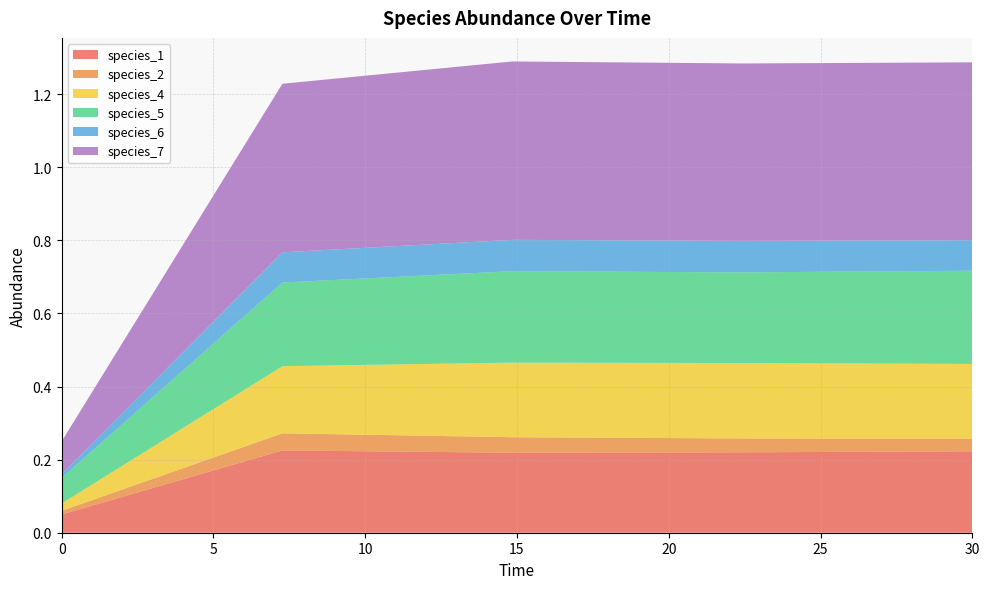

Reading right to left, what are all the values shown in this chart?

species_1: 30.0=0.2	22.424242424242426=0.2	14.84848484848485=0.2	7.272727272727273=0.2	0.0=0.1
species_2: 30.0=0.0	22.424242424242426=0.0	14.84848484848485=0.0	7.272727272727273=0.0	0.0=0.0
species_4: 30.0=0.2	22.424242424242426=0.2	14.84848484848485=0.2	7.272727272727273=0.2	0.0=0.0
species_5: 30.0=0.3	22.424242424242426=0.2	14.84848484848485=0.3	7.272727272727273=0.2	0.0=0.1
species_6: 30.0=0.1	22.424242424242426=0.1	14.84848484848485=0.1	7.272727272727273=0.1	0.0=0.0
species_7: 30.0=0.5	22.424242424242426=0.5	14.84848484848485=0.5	7.272727272727273=0.5	0.0=0.1